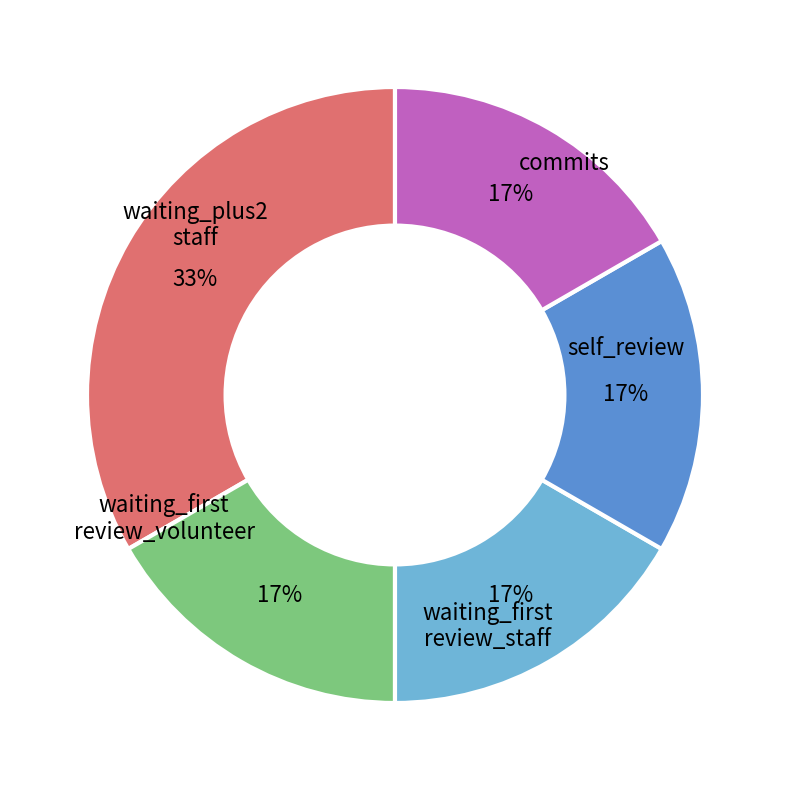

To the nearest percent, what is the average slice percentage?

20%